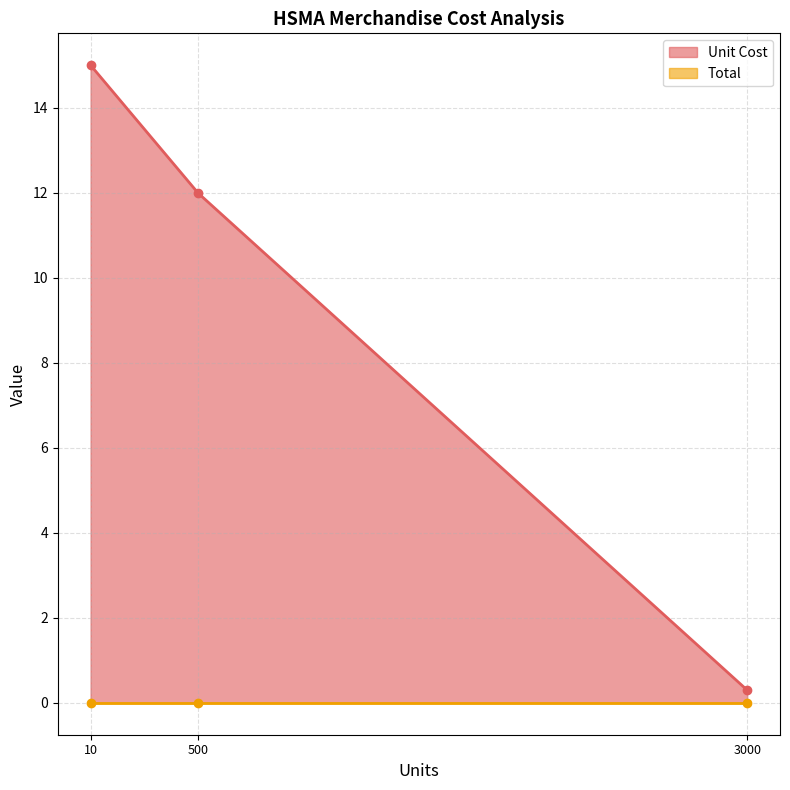

The value of Unit Cost at I <3 HSMA Bumper Stickers is 0.1. True or false?

False